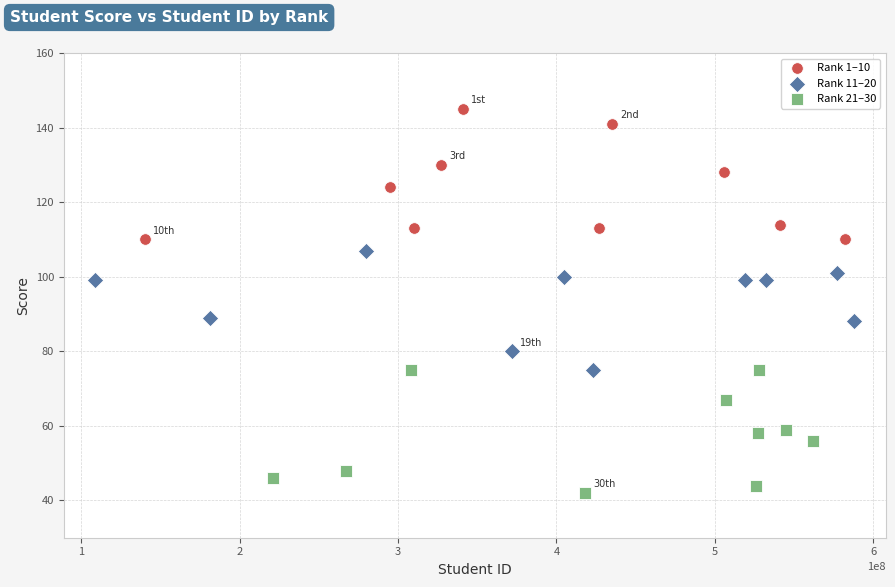

Which series contains the highest Y value?

Rank 1–10